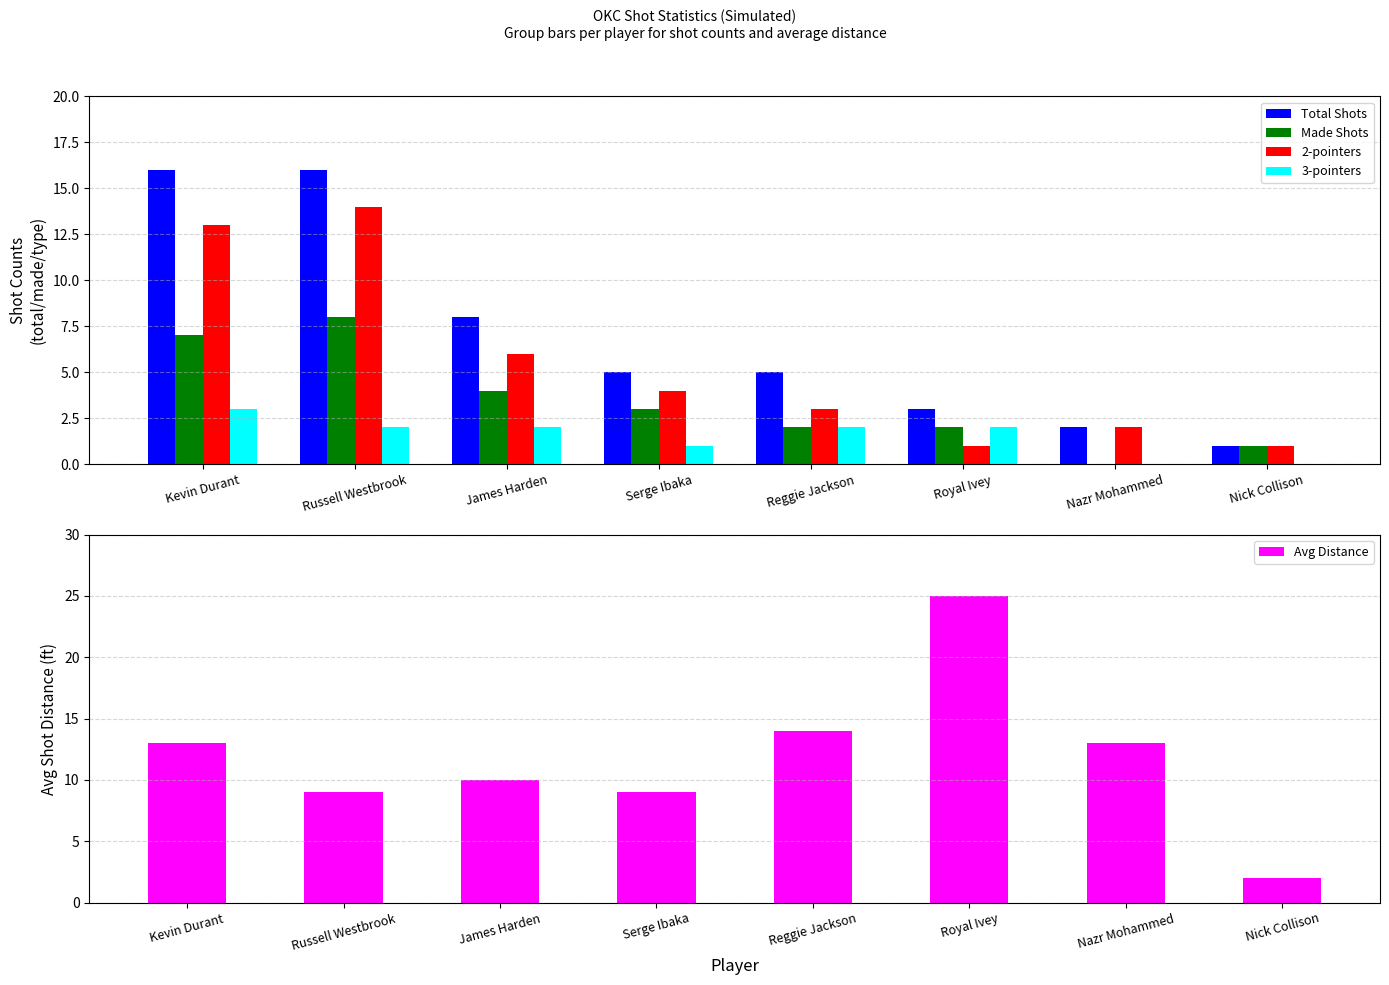

At which category is the sum across all series the highest?

Kevin Durant